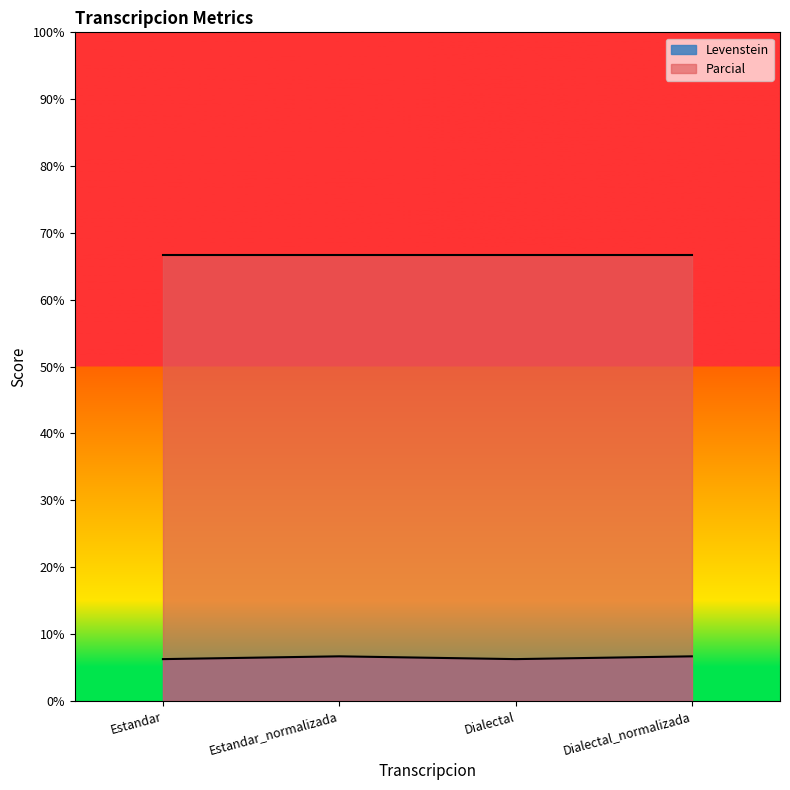

The chart shows a value of 2.9 at Estandar. True or false?

False